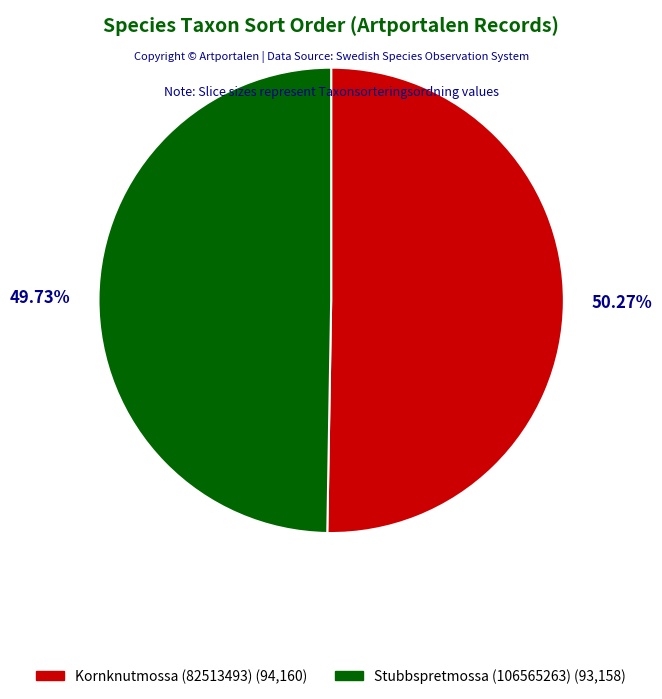

To the nearest percent, what is the difference between the Kornknutmossa (82513493) and Stubbspretmossa (106565263) slice percentages?

1%